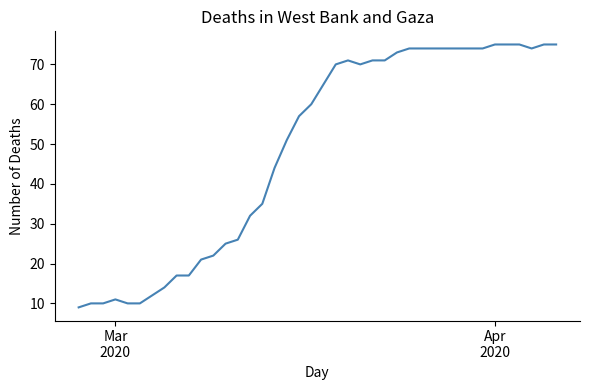

What is the greatest value displayed?

75